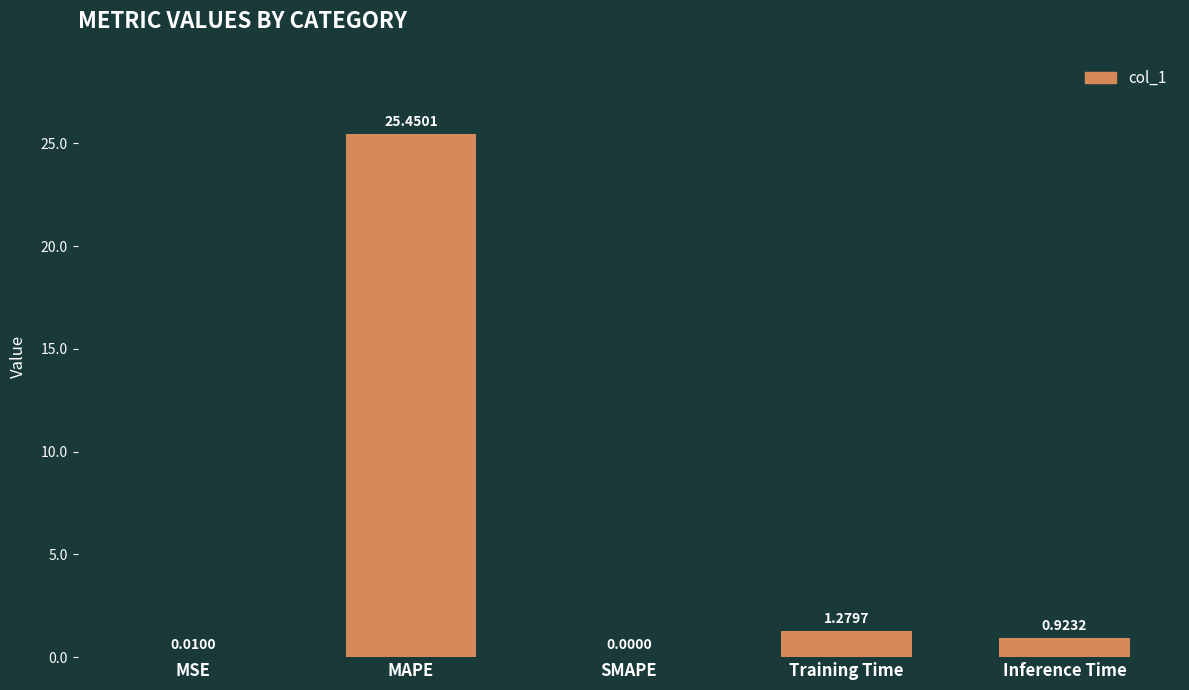

What is the change in value from MAPE to SMAPE?

-25.5